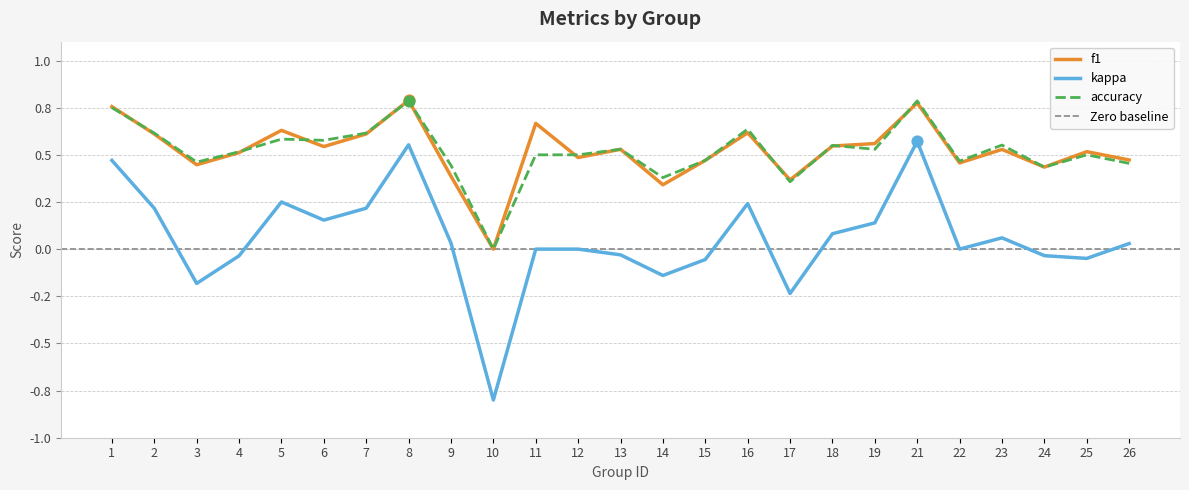

Which series has the widest spread of Y values?

kappa